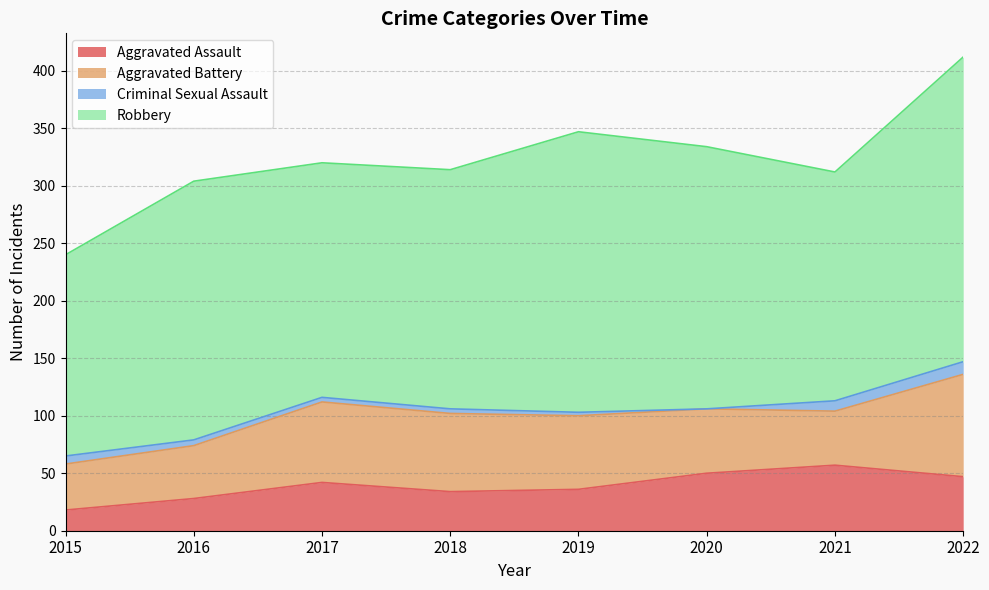

What is the value of the Aggravated Assault point at the 6th from the left?

50